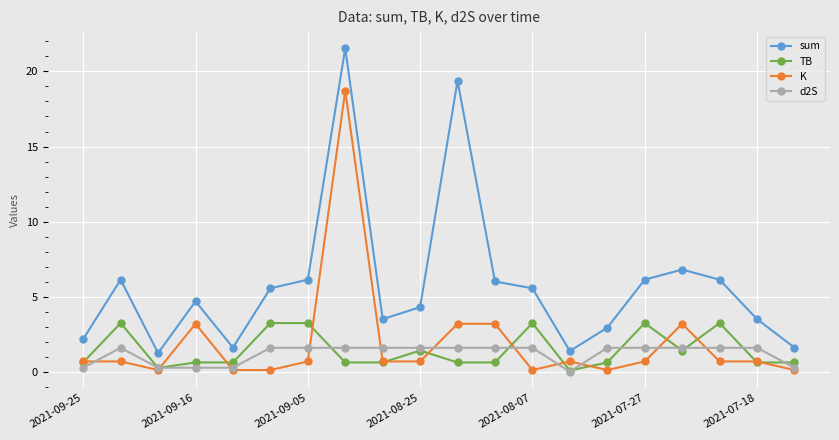

What is the maximum value for K?

18.7